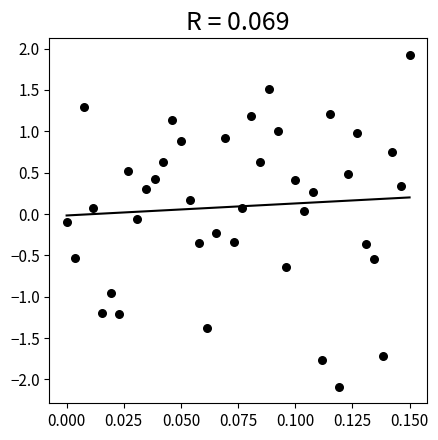

What is the range of Y values (max minus min)?

4.0